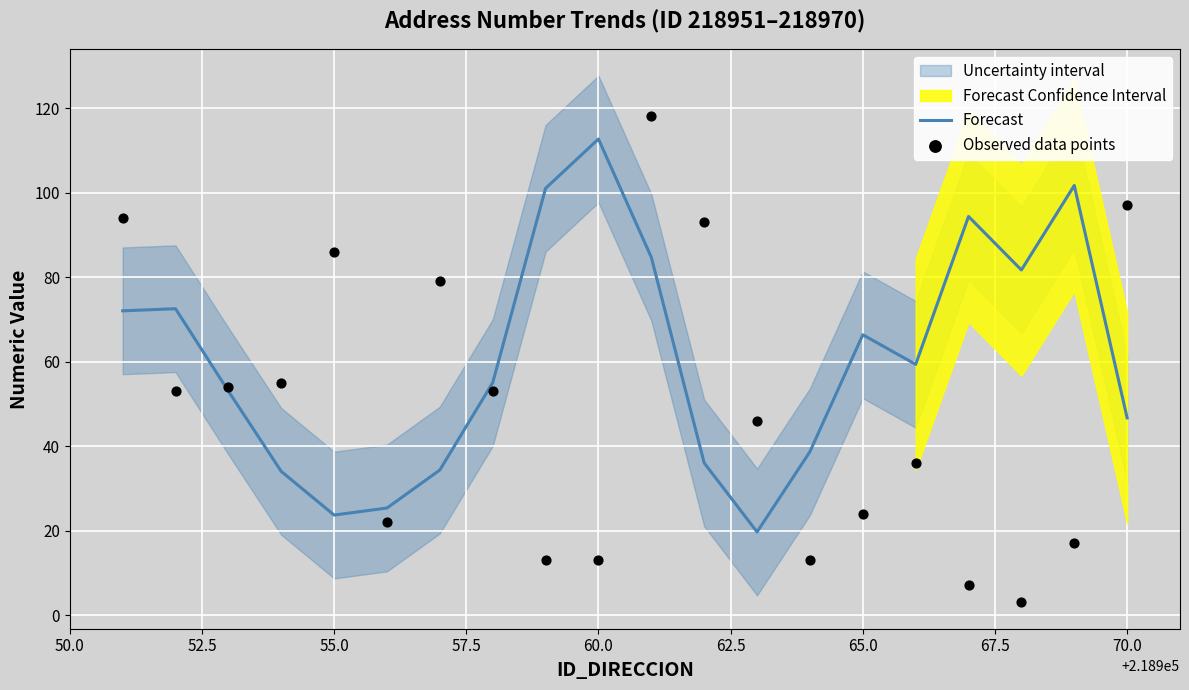

Which series contains the highest Y value?

Observed data points